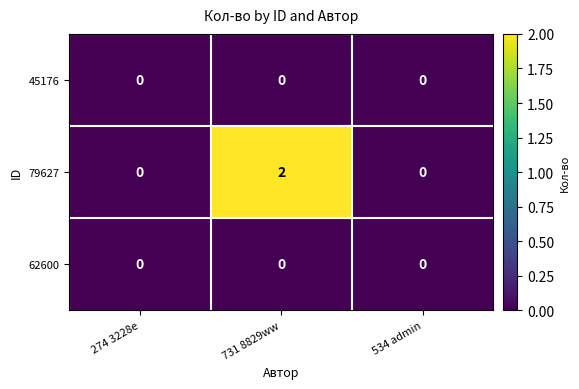

Reading left to right, list all the values displayed in this chart.

45176: 0	0	0
79627: 0	2	0
62600: 0	0	0